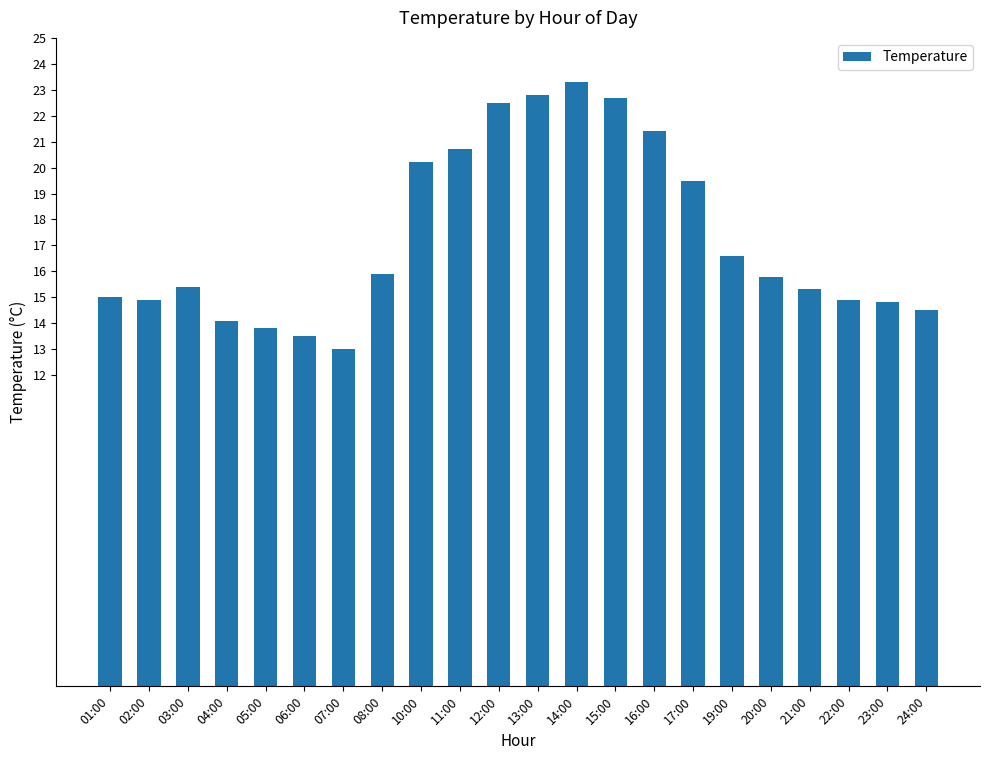

Count the number of data series in this chart.

1